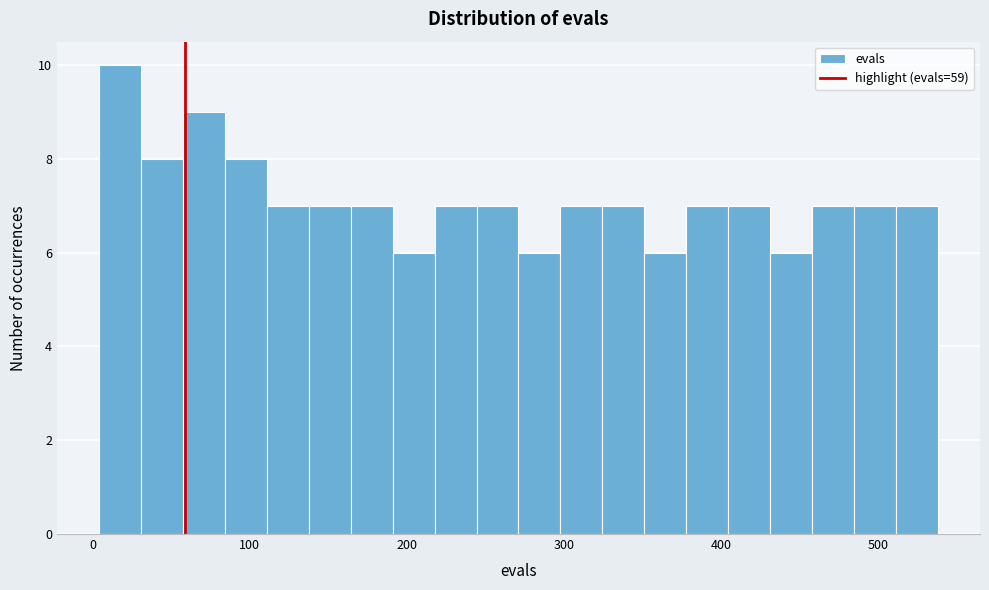

Read against the x-axis, roughly where is the centre of the tallest bar?

20